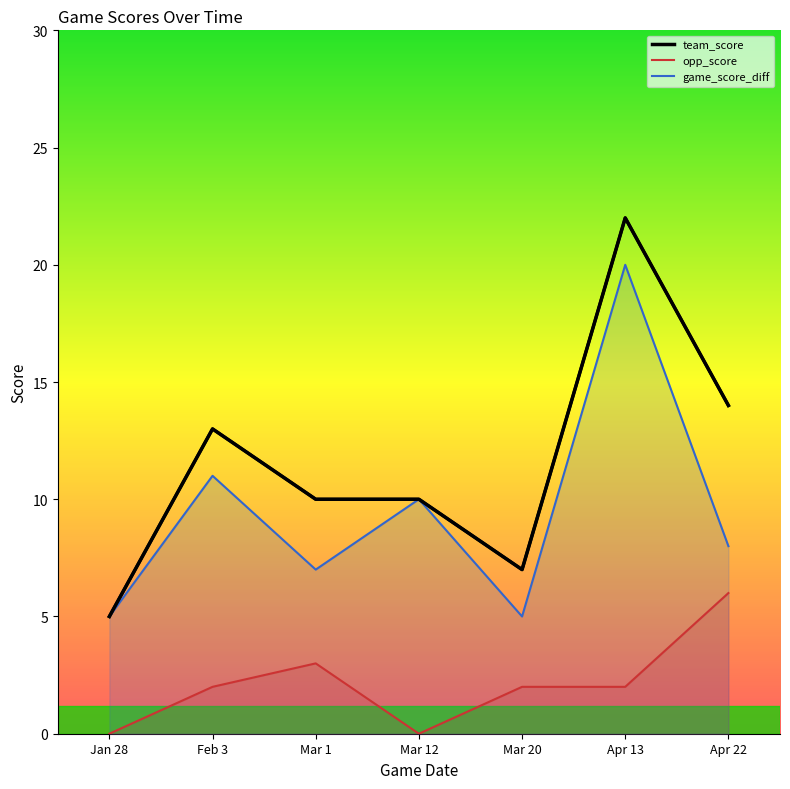

Does the chart display data point markers on the line(s)?

No